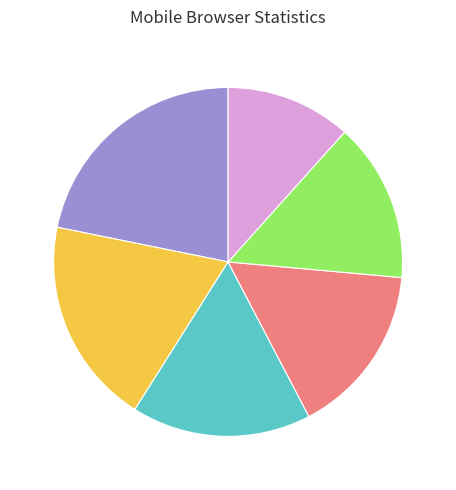

Is there any slice that represents more than half of the pie?

No